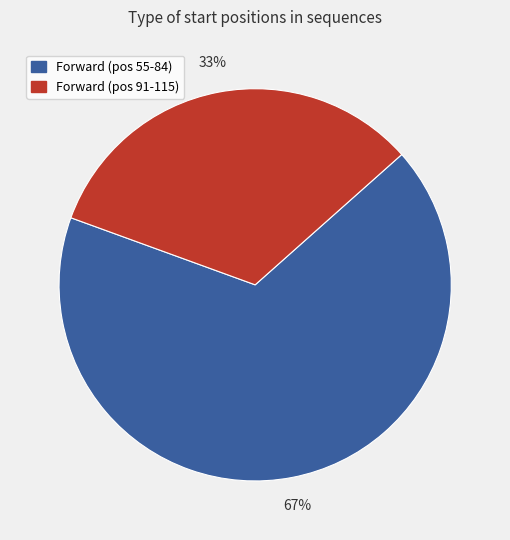

Count the number of slices in the pie.

2